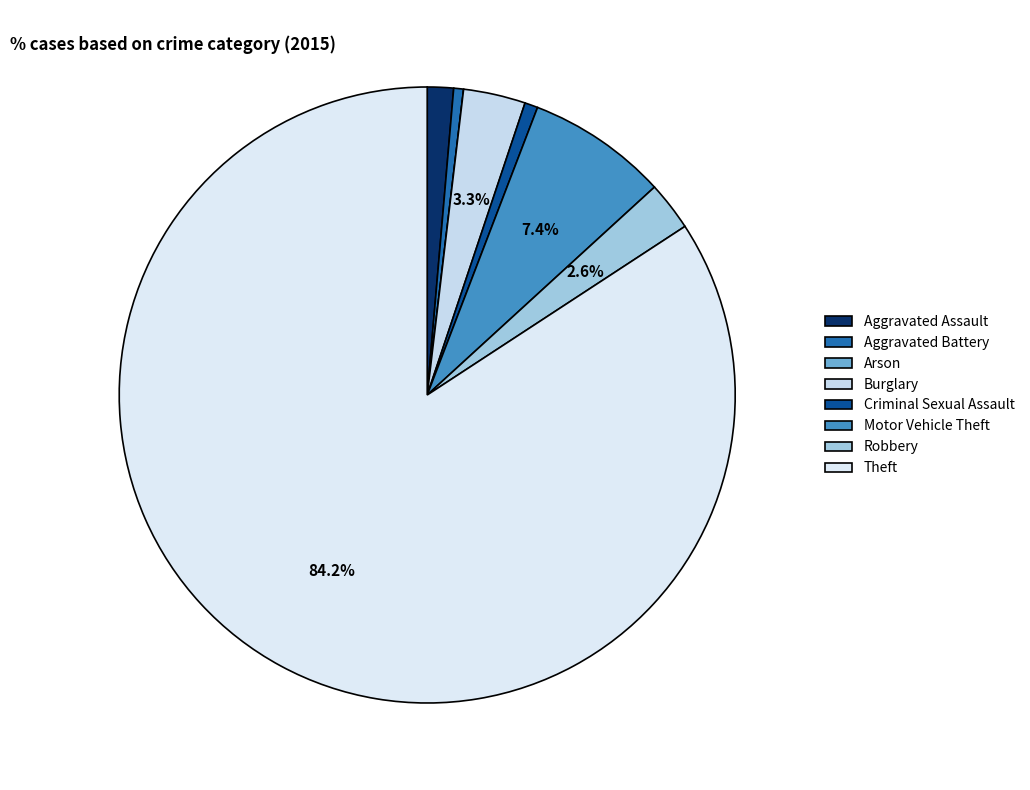

To the nearest percent, what is the combined percentage of Aggravated Battery and Burglary?

4%